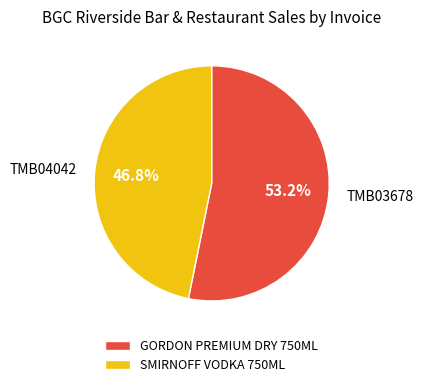

To the nearest percent, what is the average slice percentage?

50%